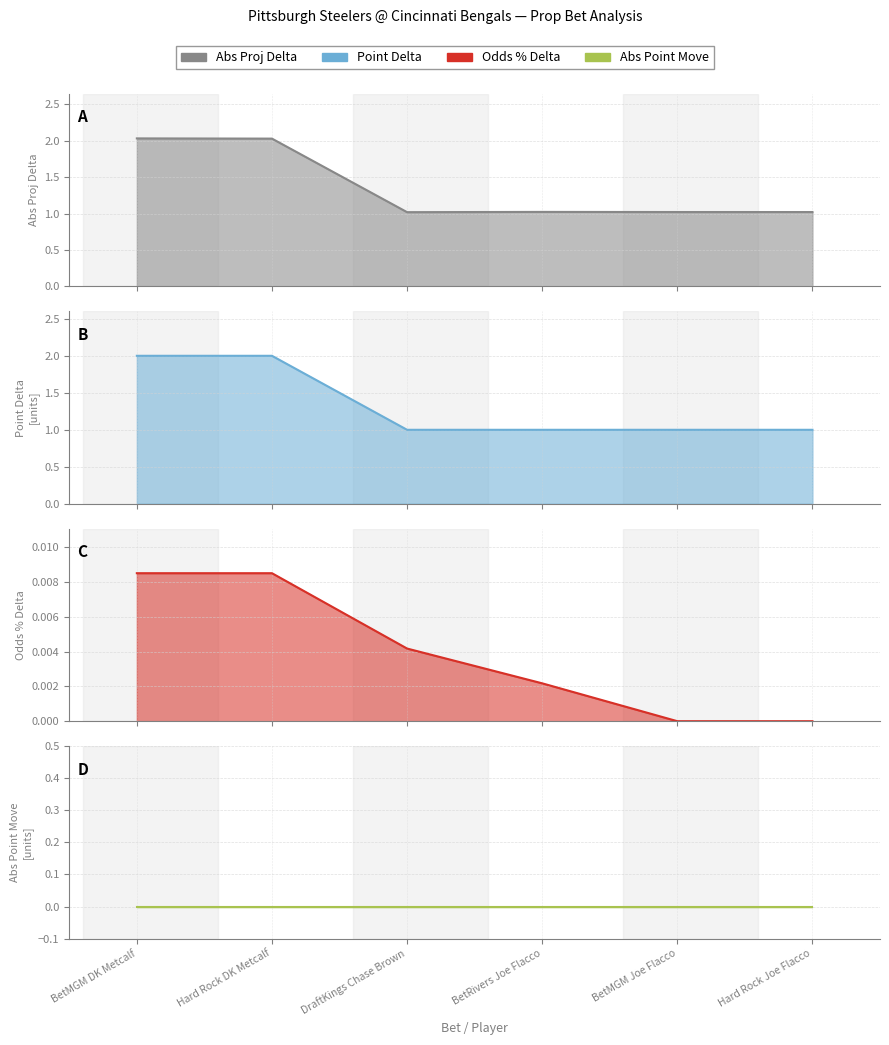

True or false: Point Delta and Abs Proj Delta cross at least once.

False